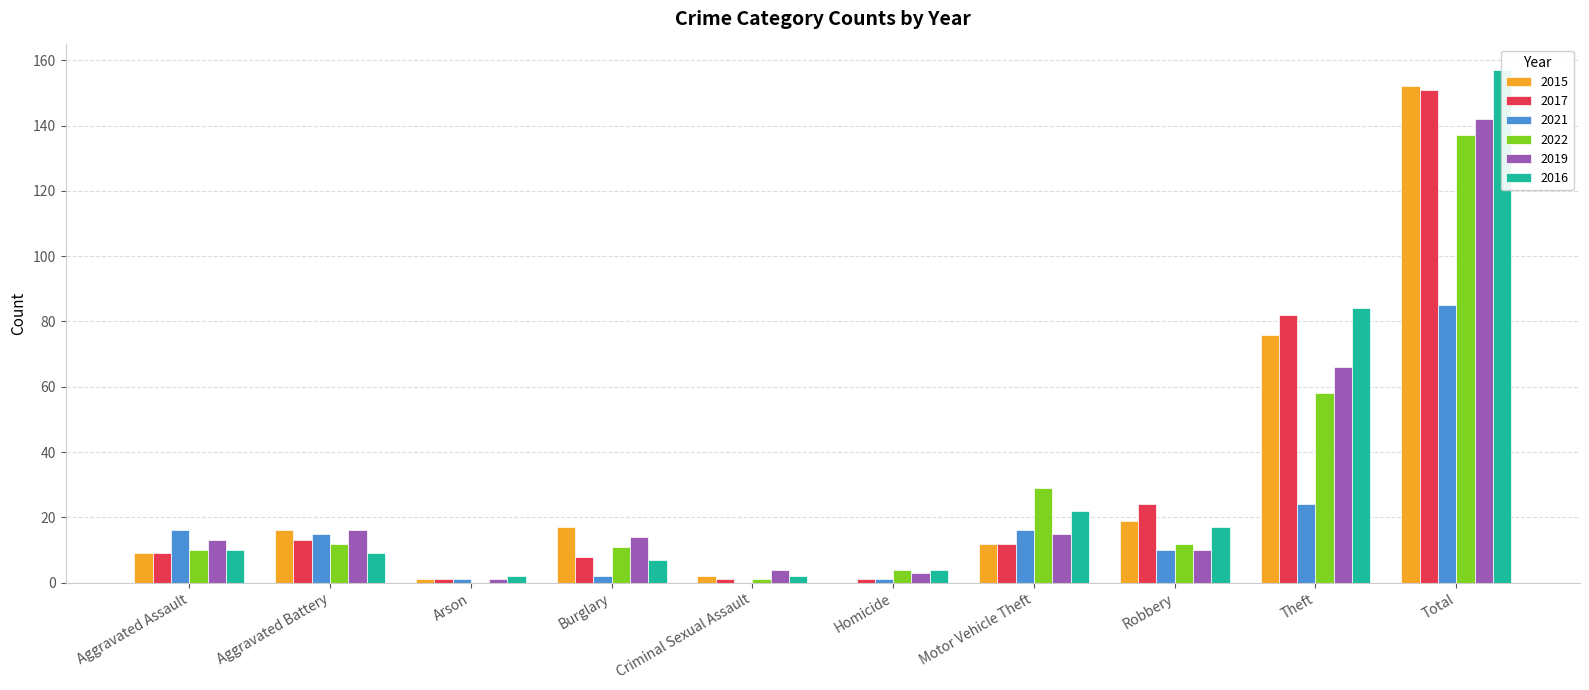

How many categories are shown in the chart?

10